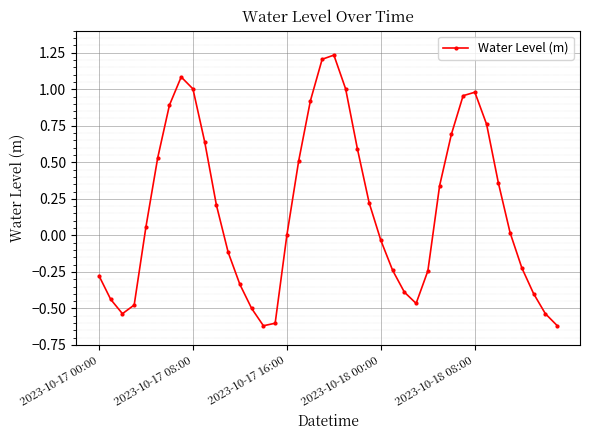

Count the number of data series in this chart.

1